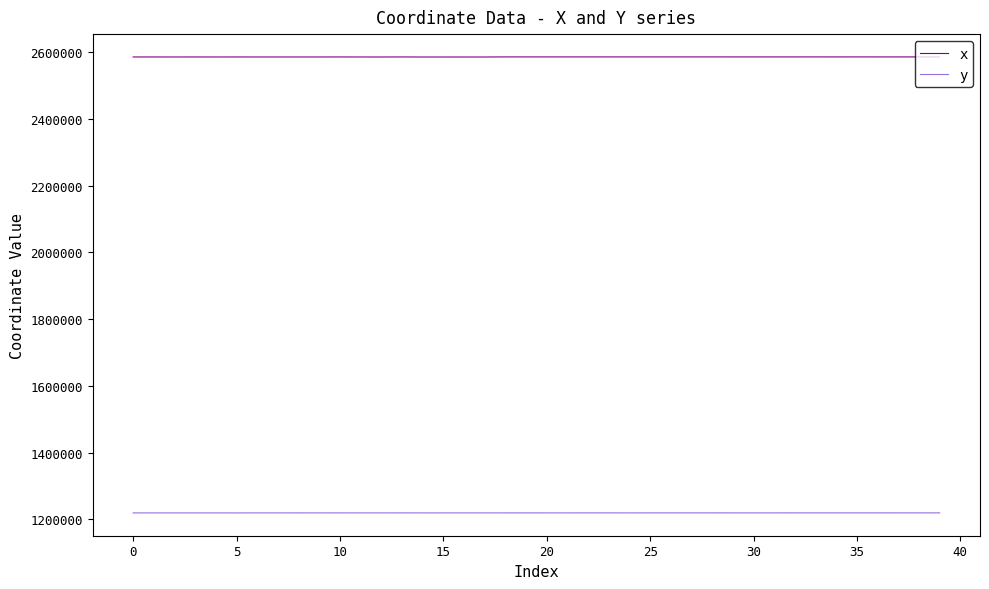

How many lines are shown in the chart?

2